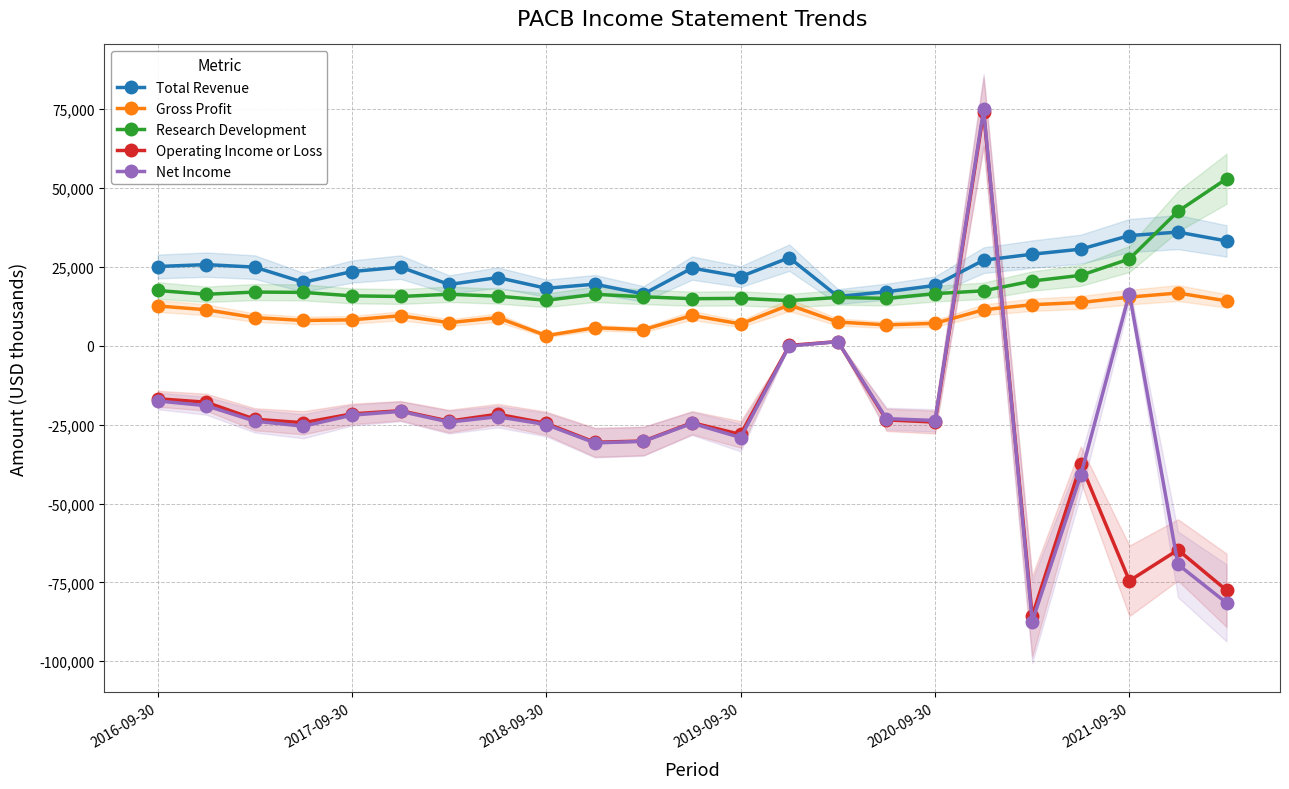

What is the minimum value shown in the chart?

-87400